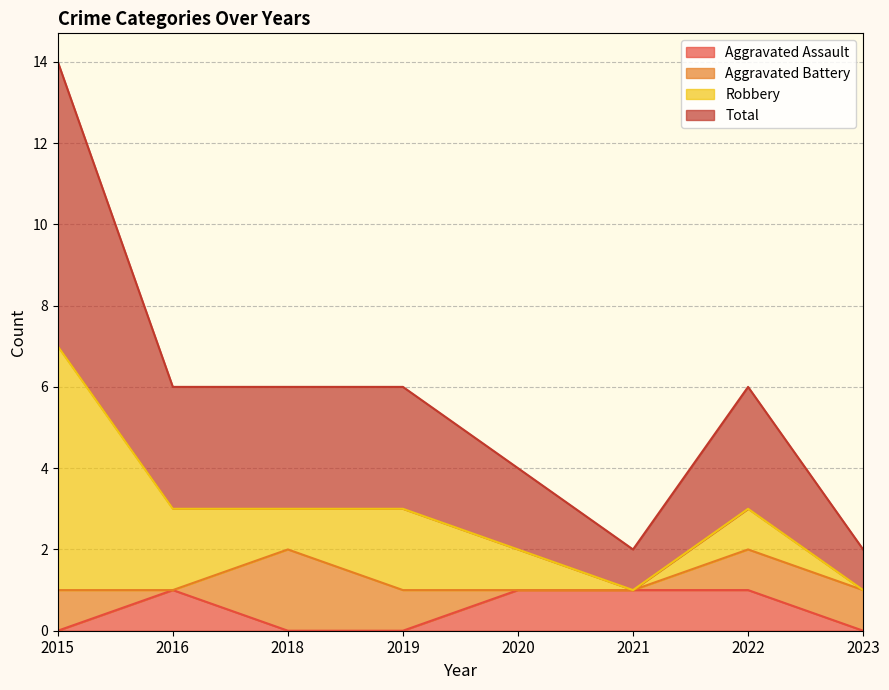

True or false: Total has more than 2 points higher than both neighbors.

False